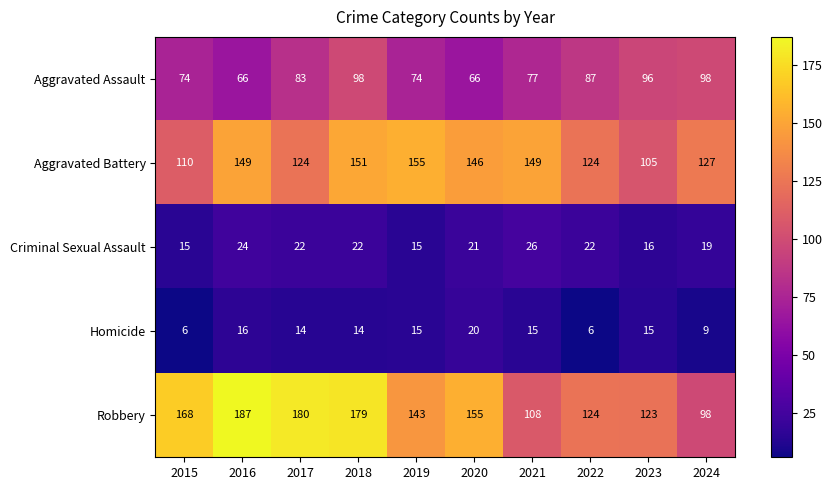

Rank the series at 2023 from lowest to highest value.

Homicide, Criminal Sexual Assault, Aggravated Assault, Aggravated Battery, Robbery